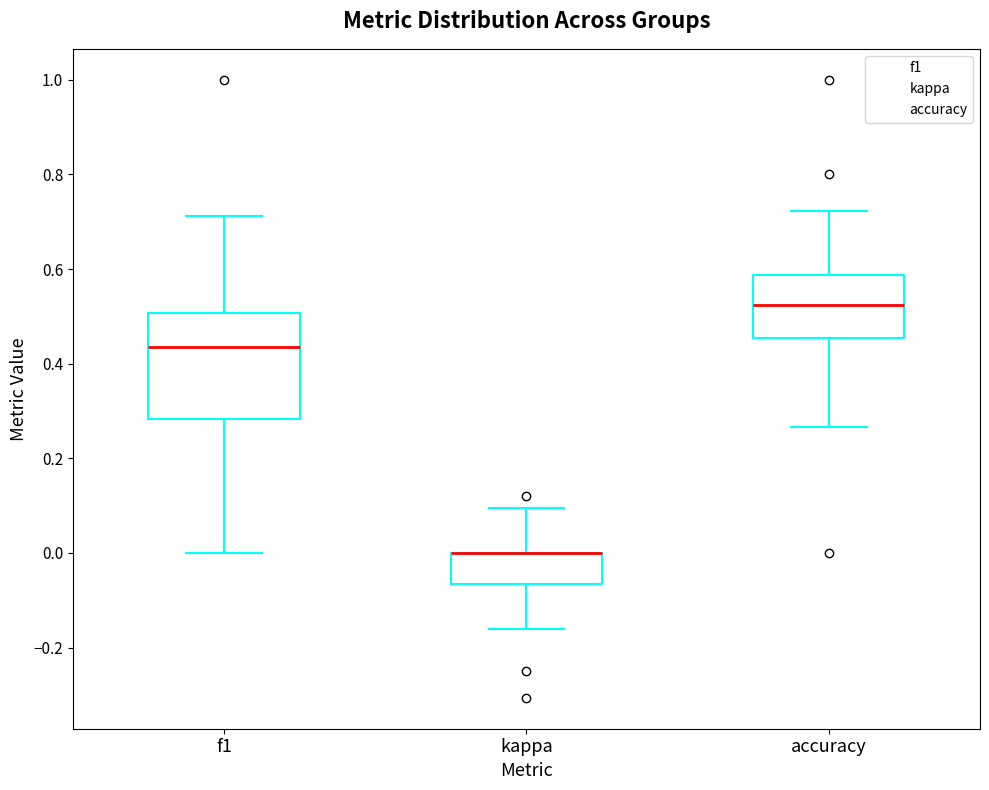

Which box is the tallest, from its lower edge to its upper edge?

f1